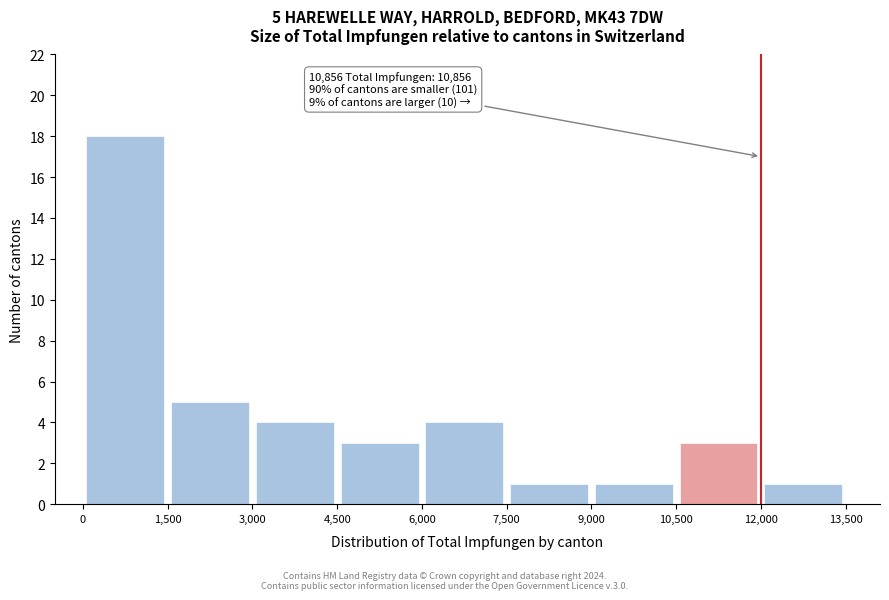

Over which range of the x-axis is the bar tallest?

0 to 1,500